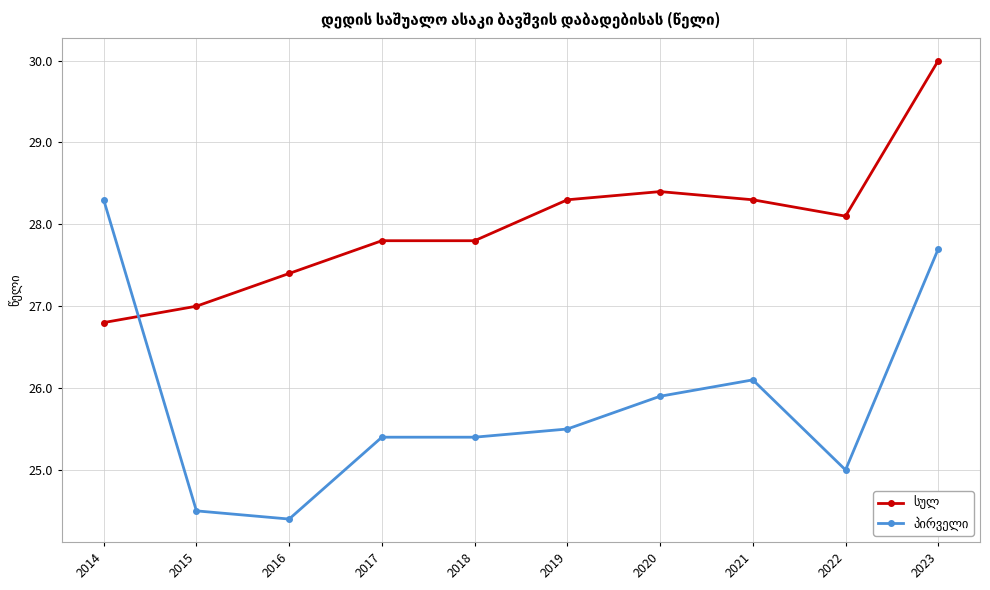

What is the difference between the highest and lowest values at 2016?

3.0